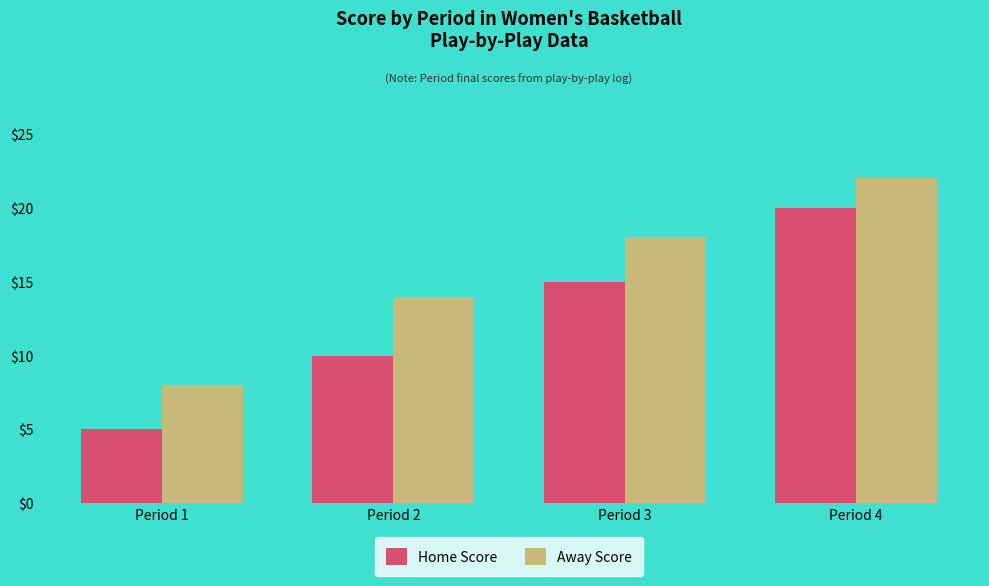

How many bars are there in each group?

2